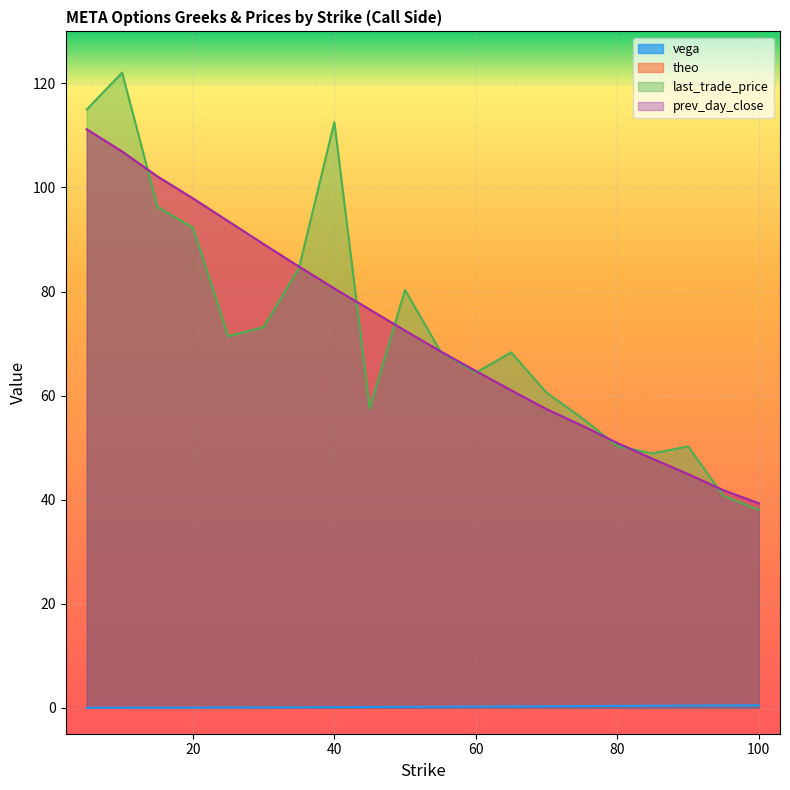

Reading left to right, list all the values displayed in this chart.

vega: 5=0.0	10=0.0	15=0.0	20=0.0	25=0.0	30=0.1	35=0.1	40=0.1	45=0.1	50=0.2	55=0.2	60=0.2	65=0.3	70=0.3	75=0.3	80=0.3	85=0.4	90=0.4	95=0.4	100=0.5
theo: 5=111.2	10=106.9	15=102.1	20=97.9	25=93.5	30=89.1	35=84.8	40=80.6	45=76.5	50=72.5	55=68.5	60=64.7	65=61.0	70=57.4	75=54.2	80=50.9	85=47.8	90=44.9	95=41.8	100=39.3
last_trade_price: 5=115.0	10=122.1	15=96.2	20=92.3	25=71.4	30=73.2	35=84.5	40=112.6	45=57.6	50=80.3	55=68.5	60=64.4	65=68.3	70=60.5	75=55.7	80=50.3	85=48.9	90=50.2	95=40.8	100=38.0
prev_day_close: 5=111.2	10=106.9	15=102.1	20=97.9	25=93.5	30=89.1	35=84.8	40=80.6	45=76.5	50=72.5	55=68.5	60=64.7	65=61.0	70=57.4	75=54.2	80=50.9	85=47.8	90=44.9	95=41.8	100=39.3